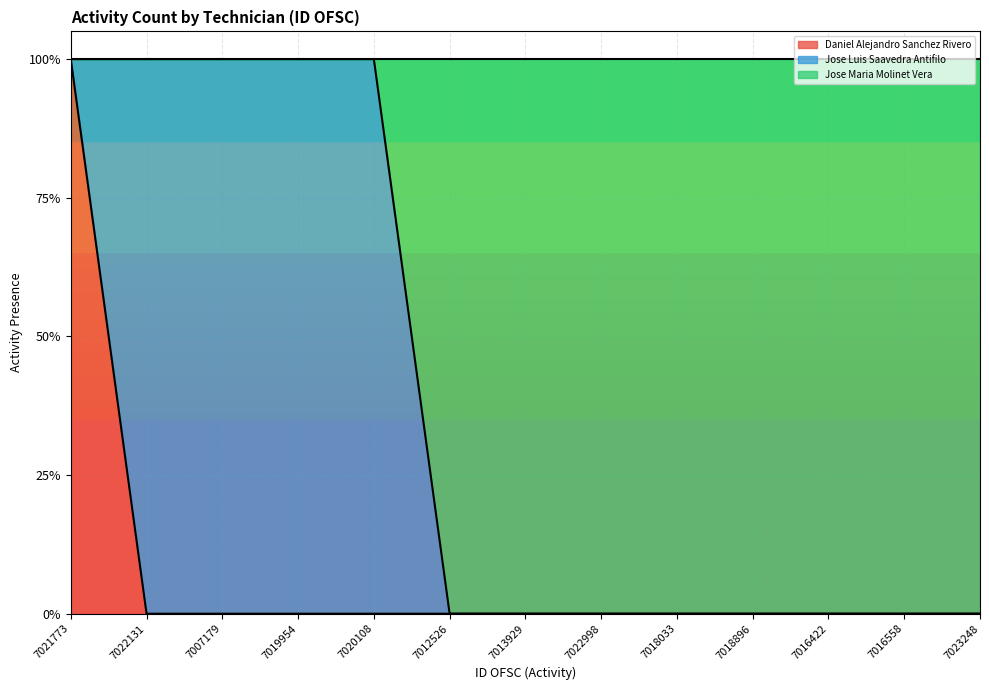

What is the label of the 6th point from the left?

7012526